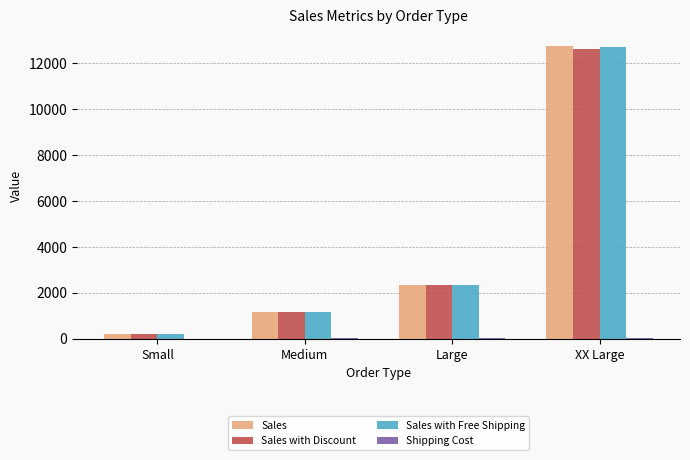

Which label corresponds to the largest value in the chart?

XX Large